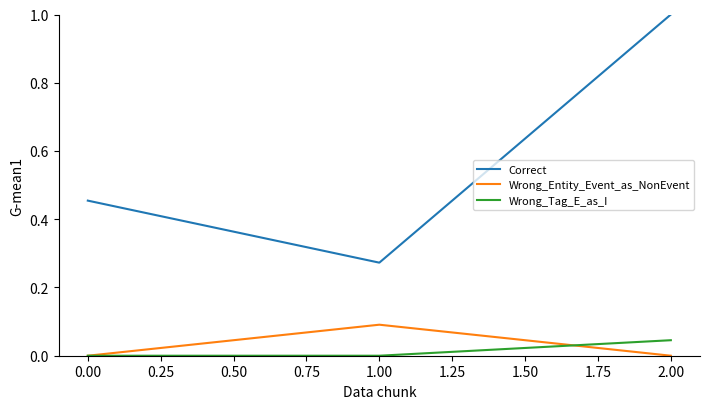

Which series has the largest total across all categories?

Correct